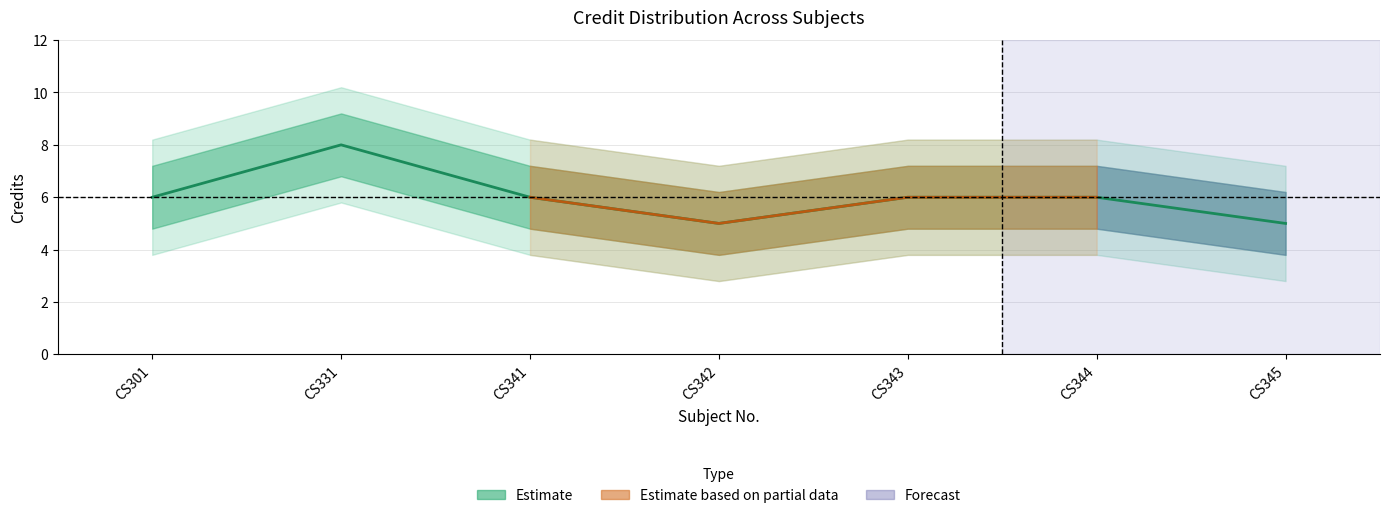

List the labels in order of value, smallest first.

CS342, CS345, CS301, CS341, CS343, CS344, CS331